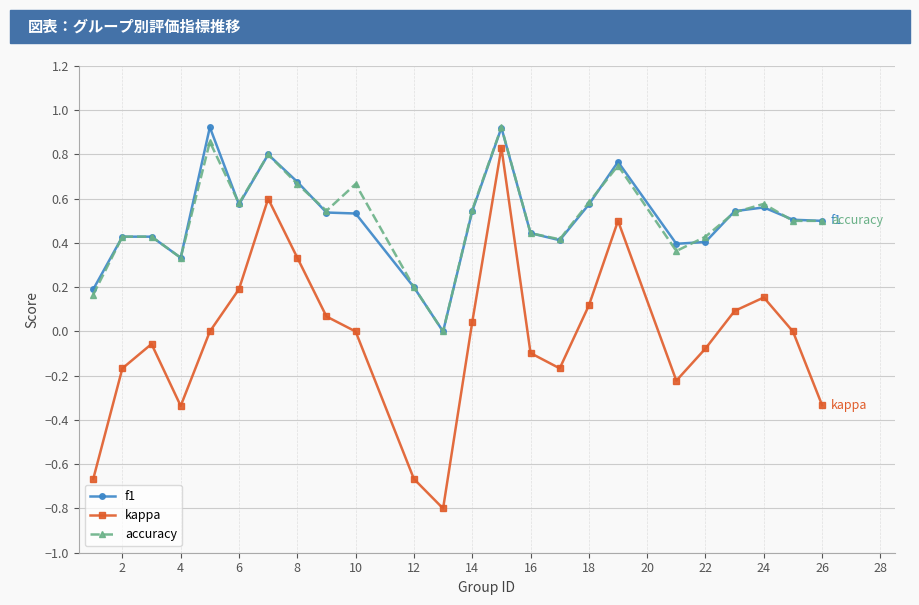

Which series has the widest spread of values?

kappa